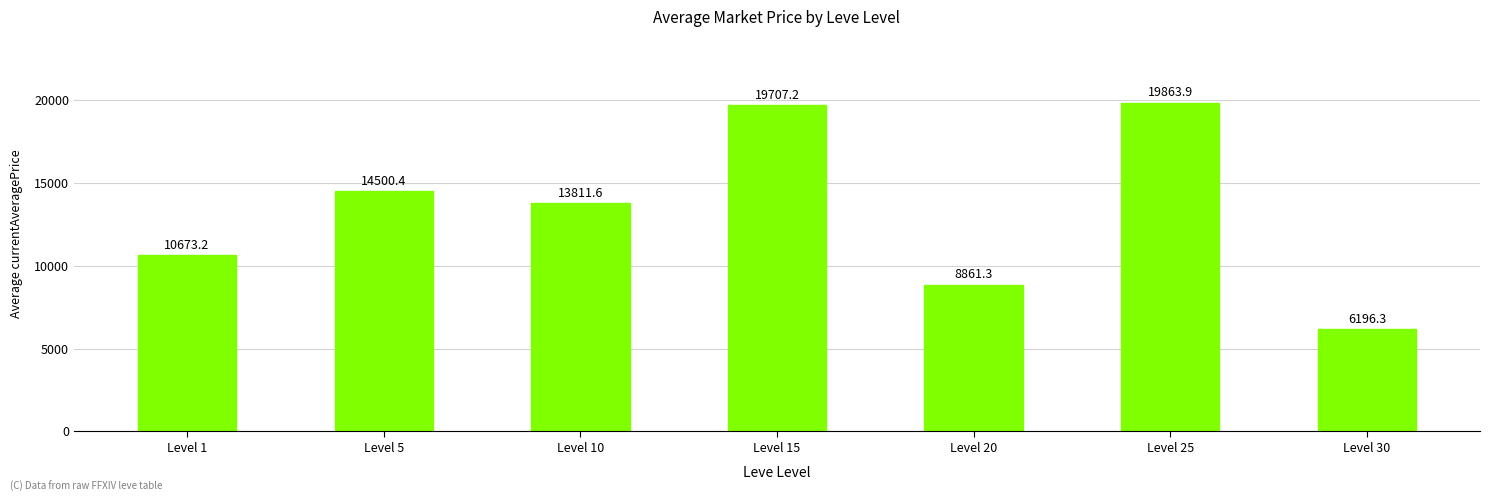

Are the bars grouped side by side (vs. stacked)?

No